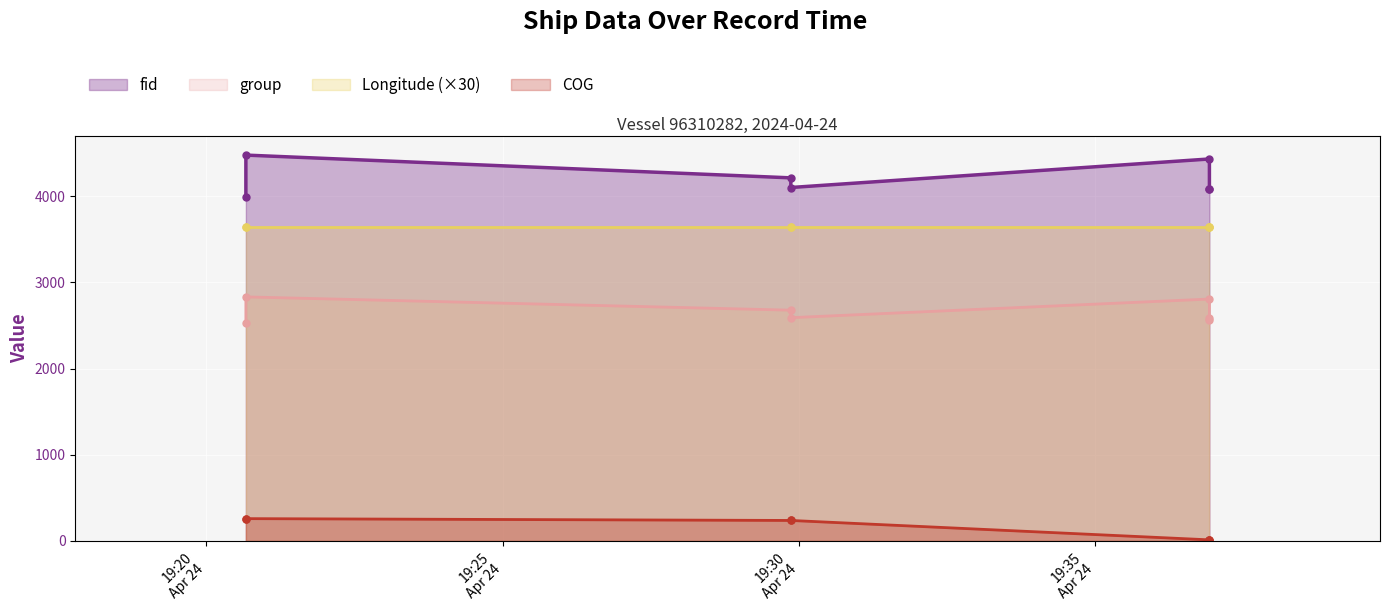

What is the total value across all series at 2024-04-24 19:36:56?

10889.5